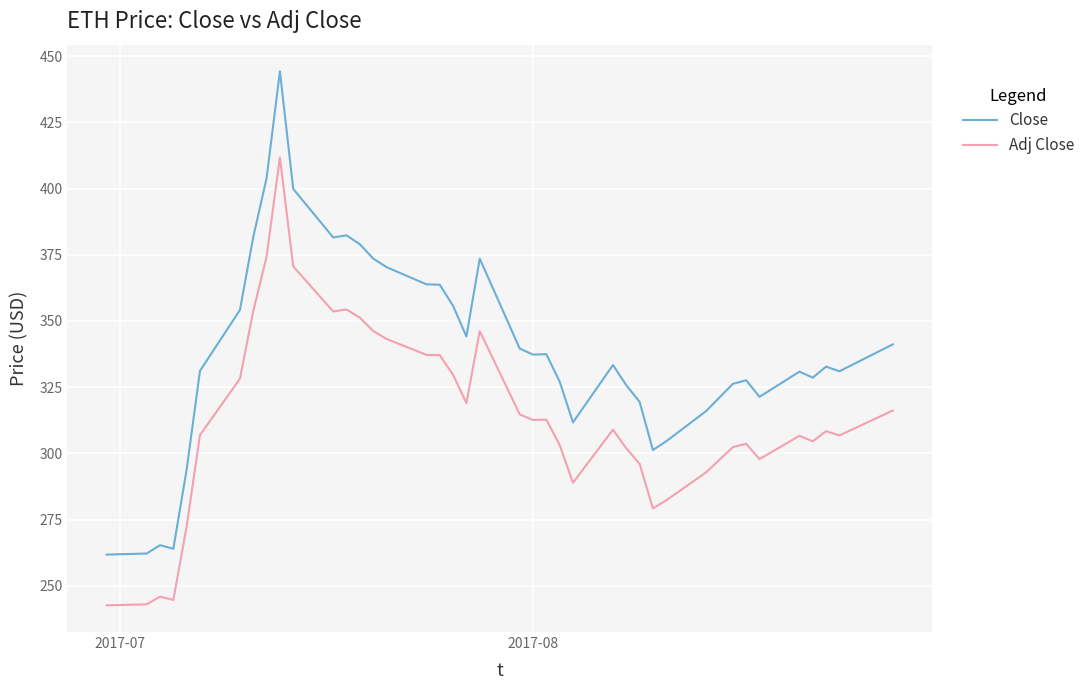

List the series in order of their overall mean, lowest first.

Adj Close, Close